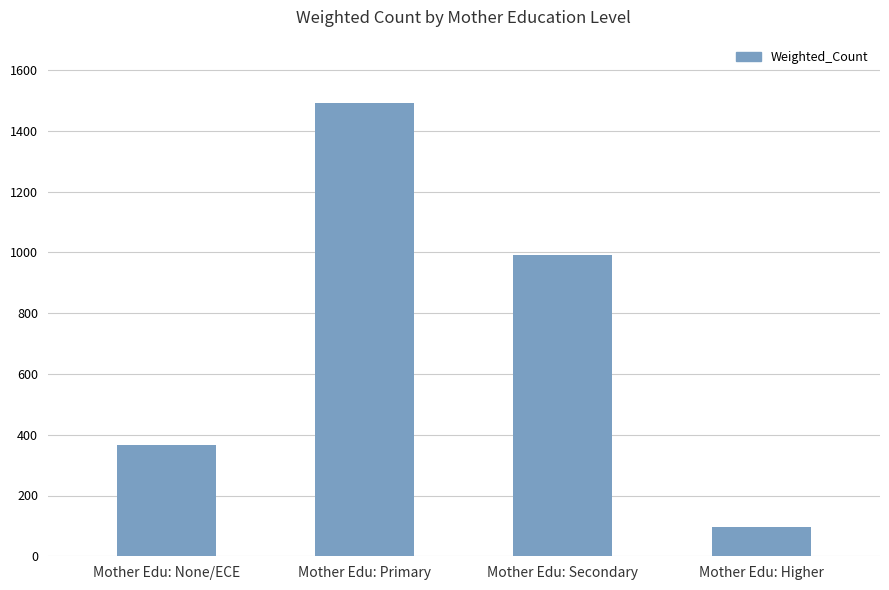

Between Mother Edu: Secondary and Mother Edu: None/ECE, which is larger?

Mother Edu: Secondary